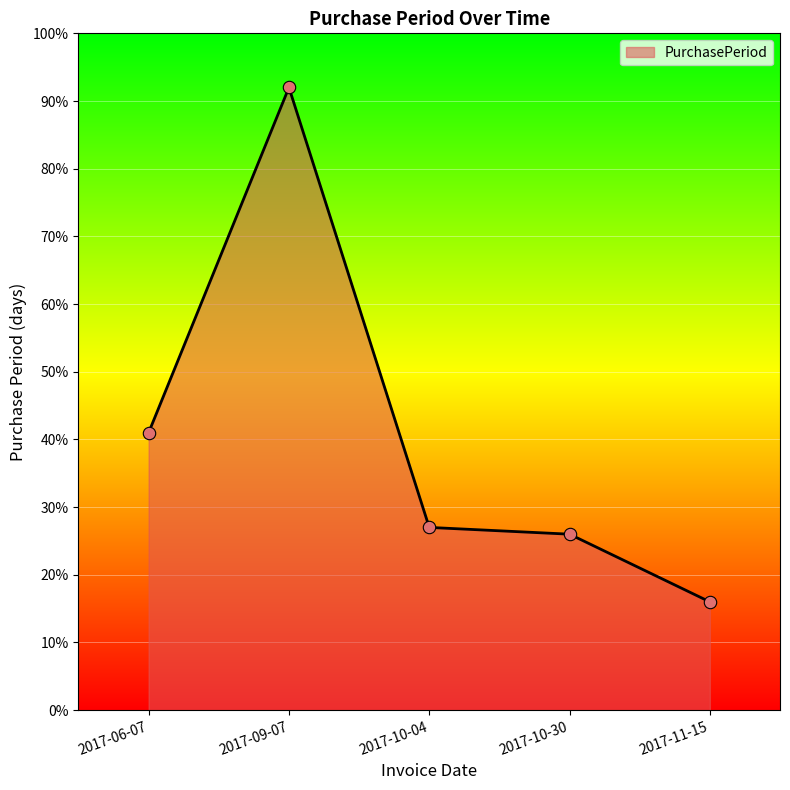

What is the ratio of the value at 2017-10-04 to the value at 2017-09-07?

0.3